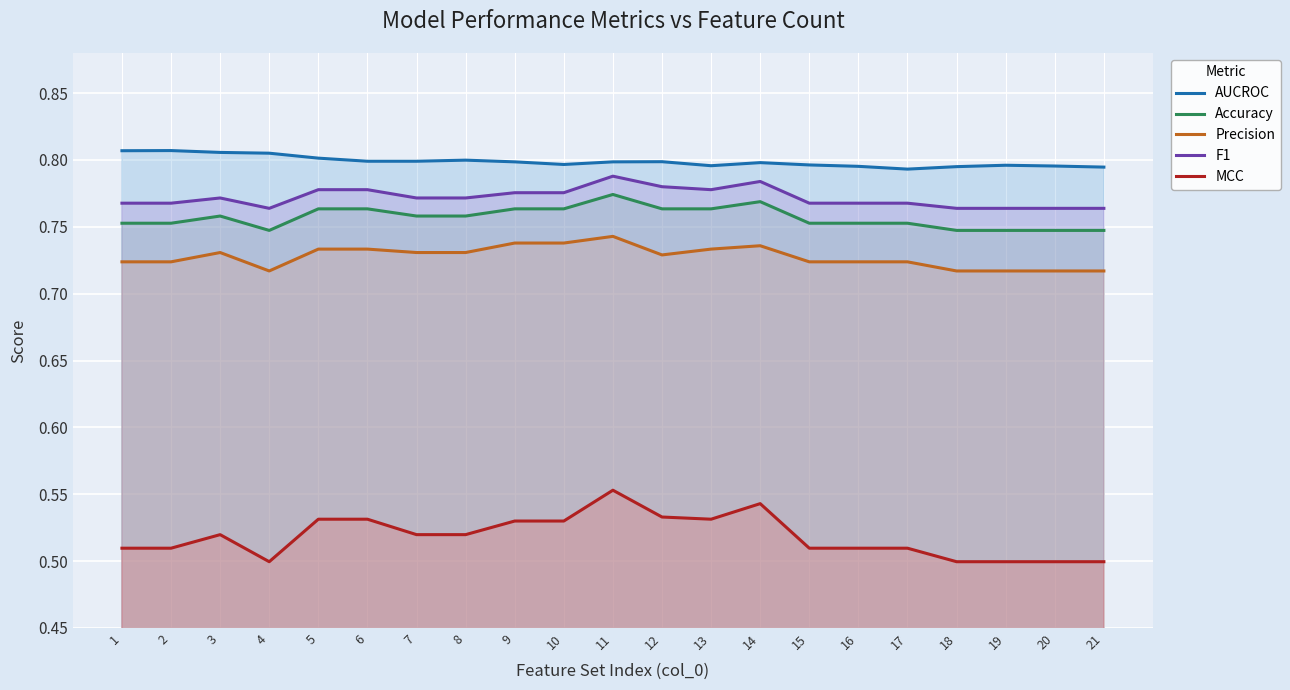

Which has a higher value, 16 or 19?

19